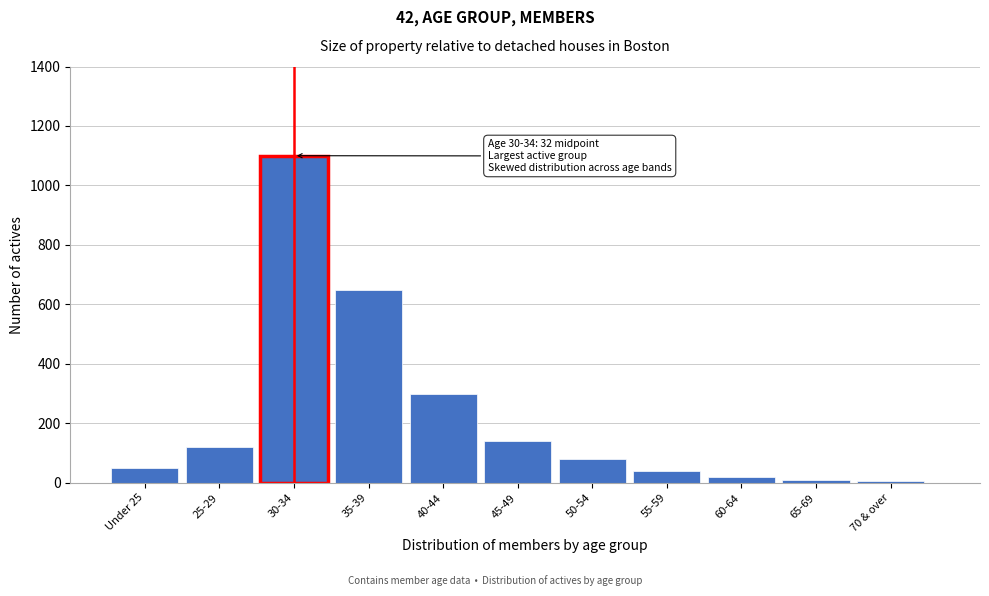

What is the difference between the maximum and second lowest values?

1090